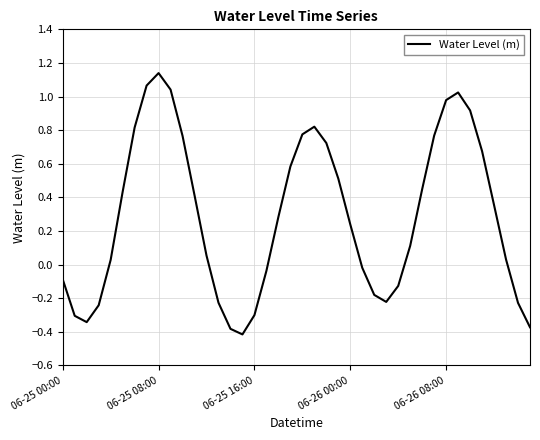

What is the sum of all values?

11.5